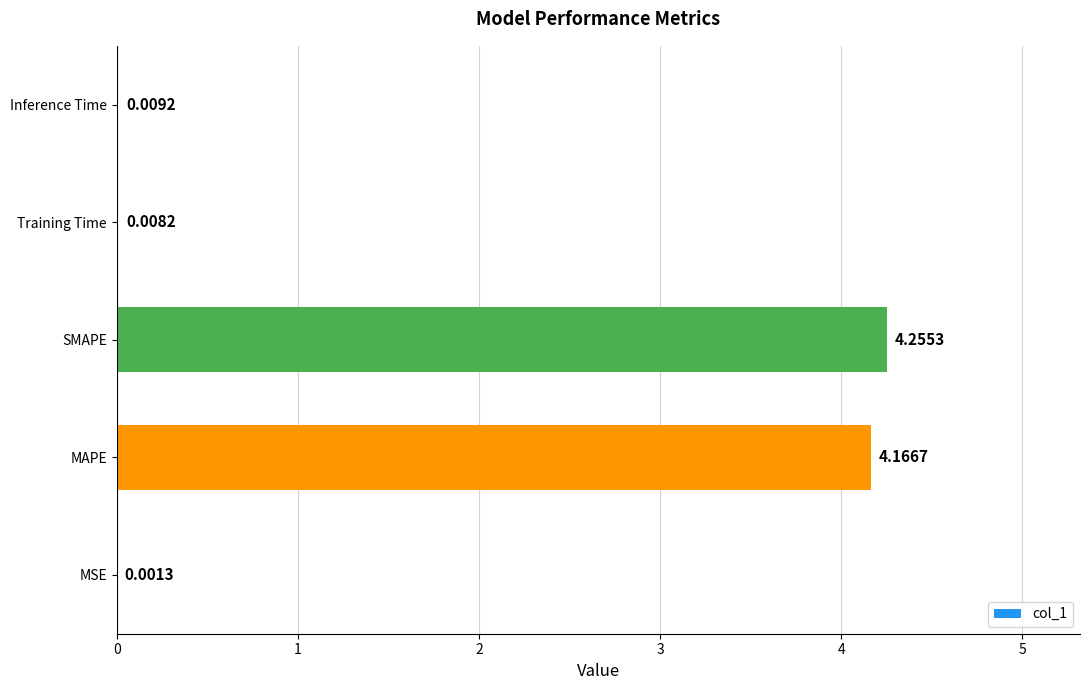

Between MAPE and Training Time, which is larger?

MAPE